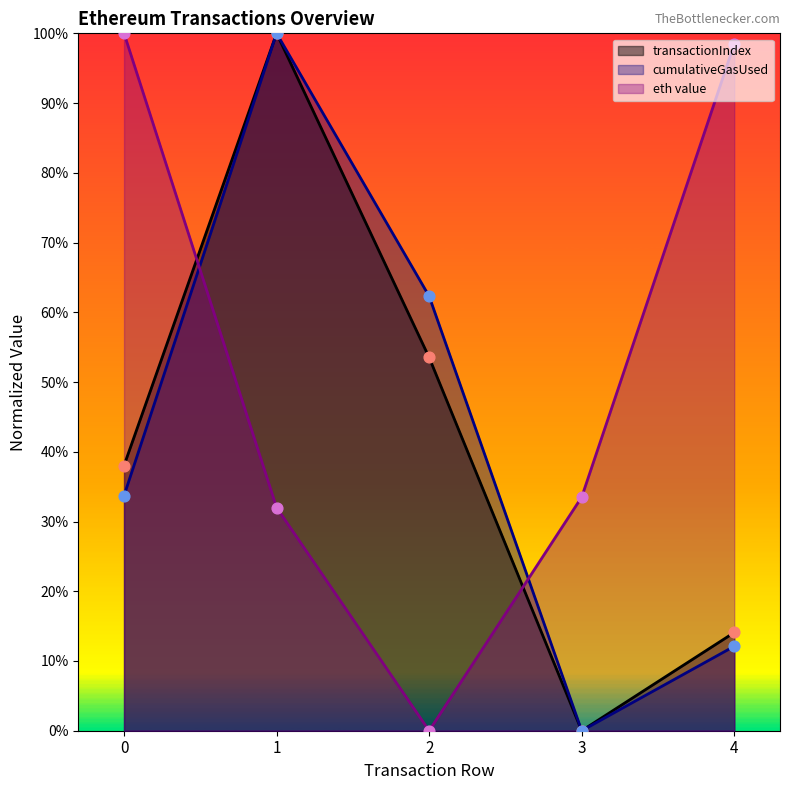

What is the total value across all series at 3?

33.5